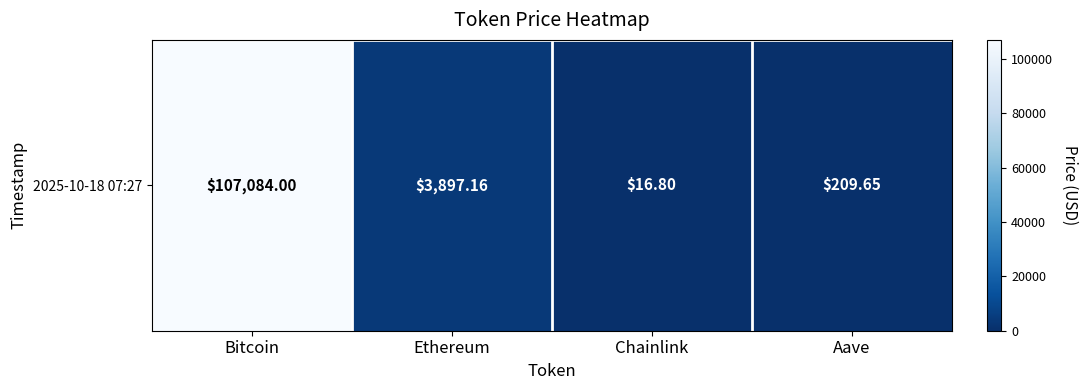

Between Bitcoin and Ethereum, which is larger?

Bitcoin